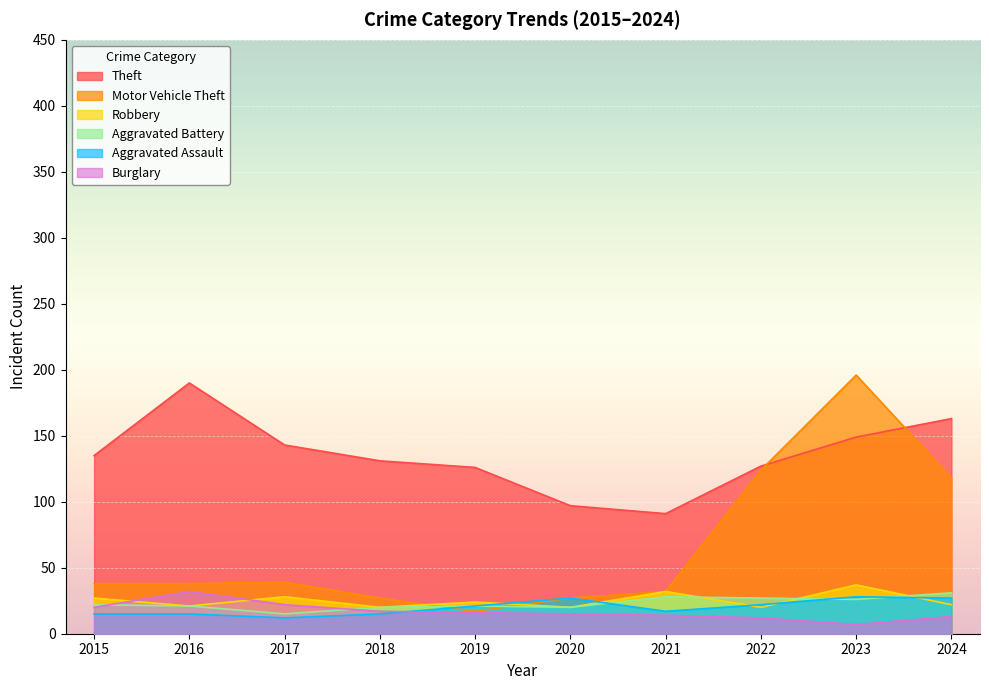

Which series has the widest spread of values?

Motor Vehicle Theft